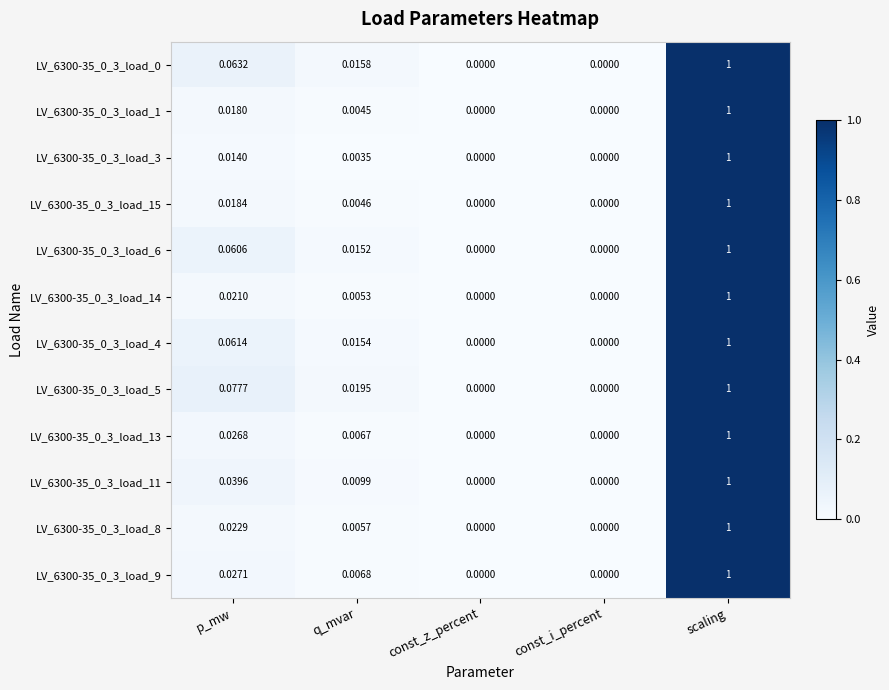

How many positive values does the LV_6300-35_0_3_load_3 series have?

3